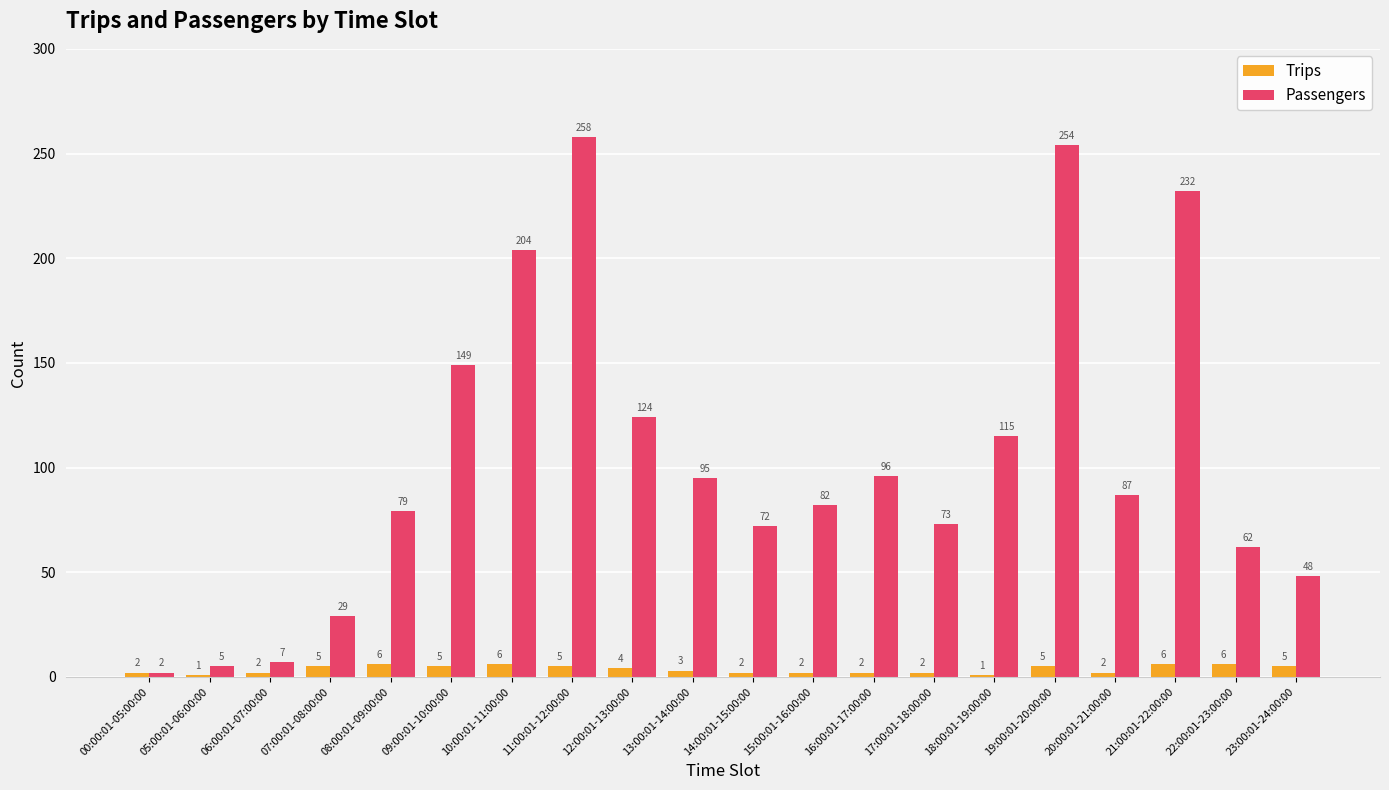

At which category is the sum across all series the highest?

11:00:01-12:00:00